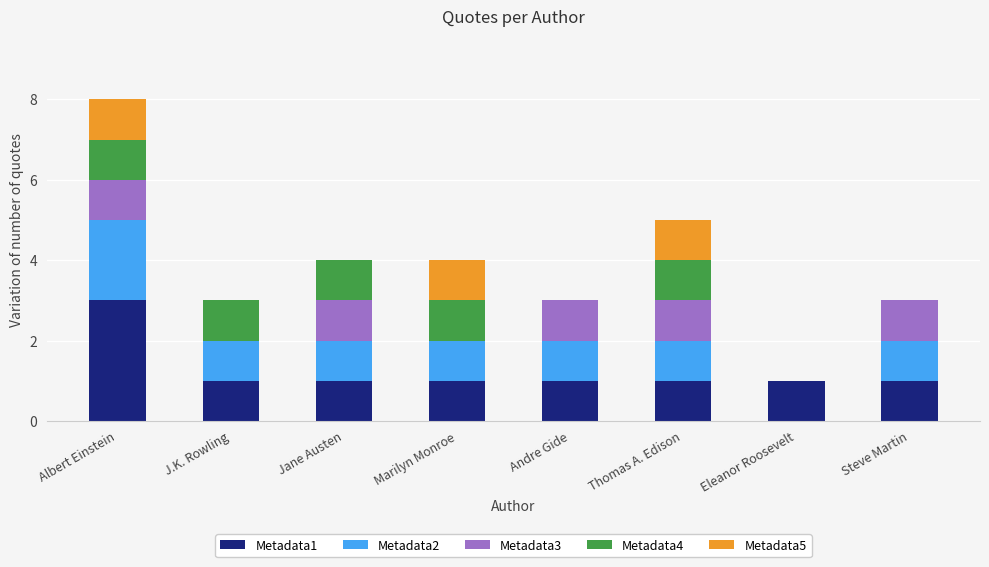

Which category has the highest value in the Metadata1 series?

Albert Einstein